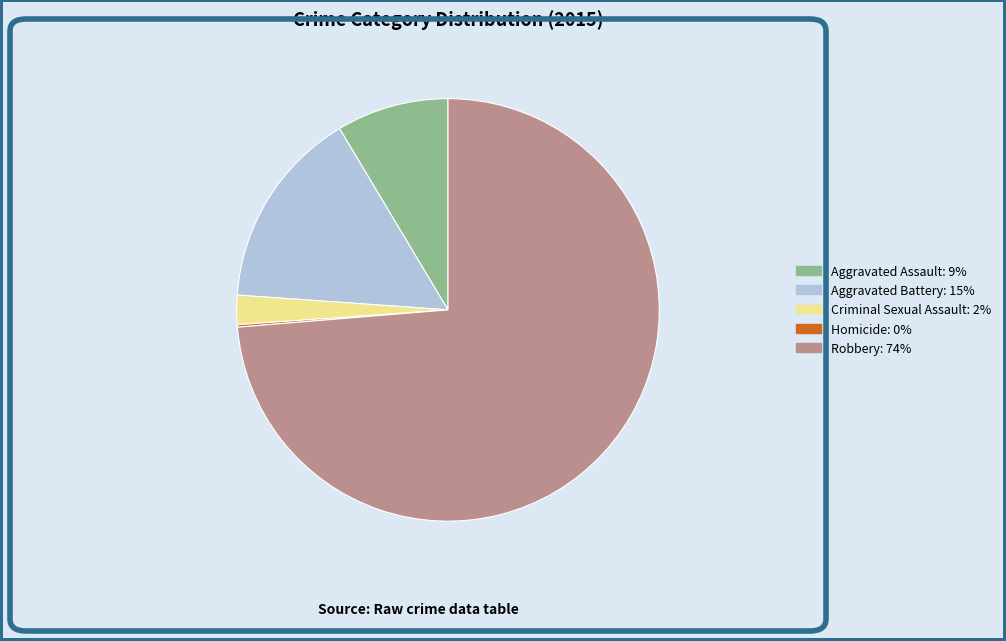

Between Robbery: 74% and Criminal Sexual Assault: 2%, which is larger?

Robbery: 74%